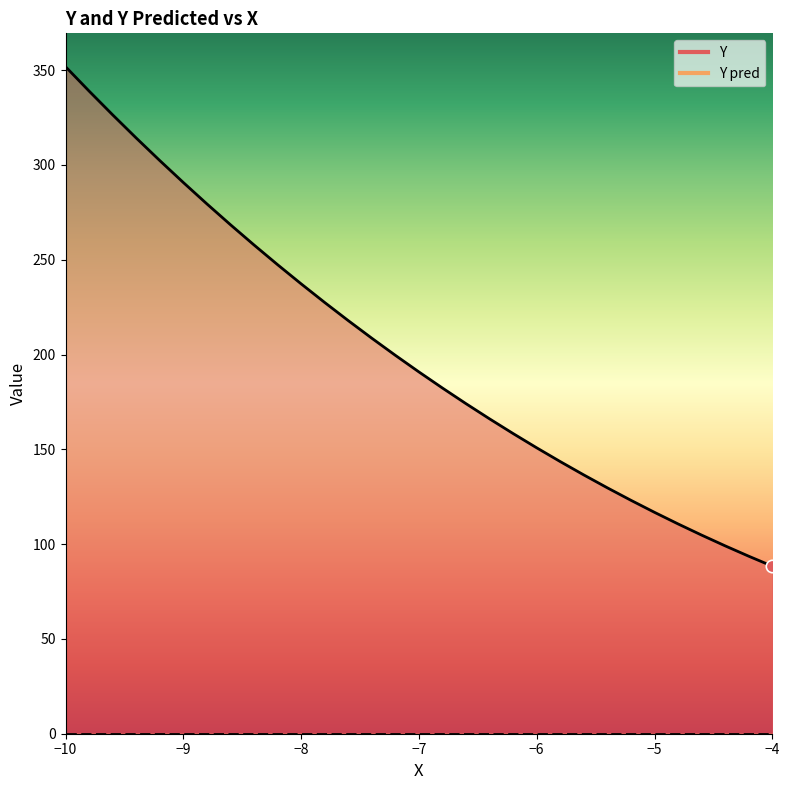

Which series reaches the minimum Y coordinate?

Y pred (line)